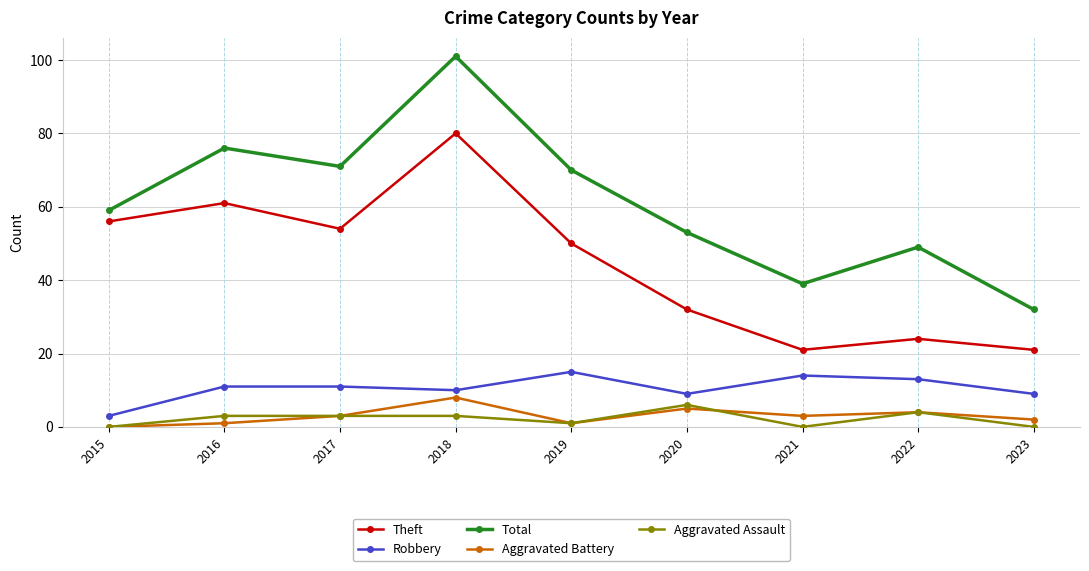

What are all the series names shown in the legend?

Theft, Robbery, Total, Aggravated Battery, Aggravated Assault